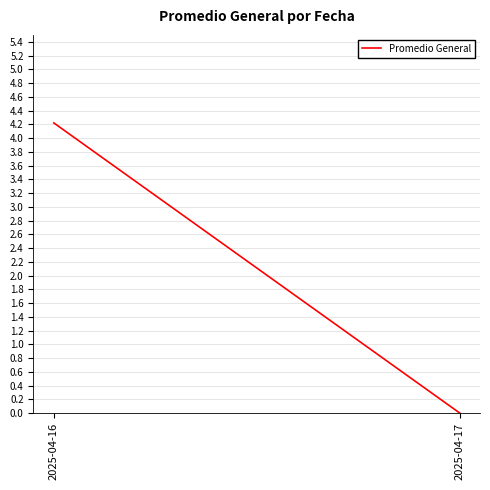

What is the change in value from 2025-04-16 to 2025-04-17?

-4.2